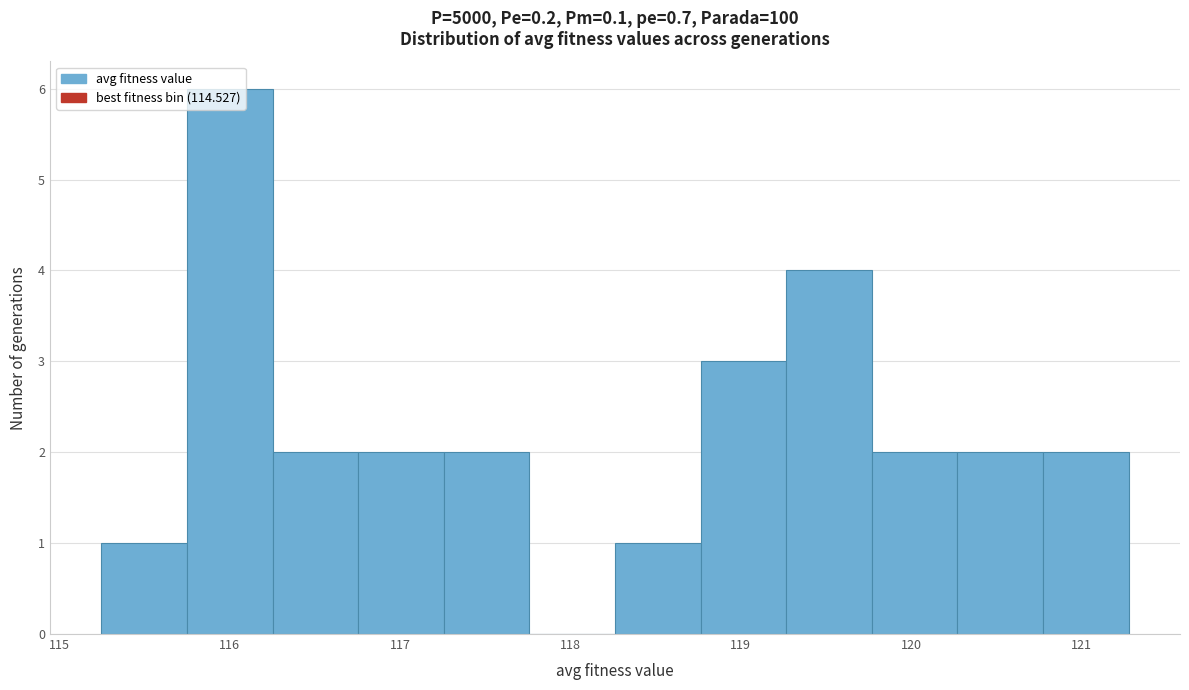

Which range on the x-axis has the tallest bar?

115.7 to 116.3